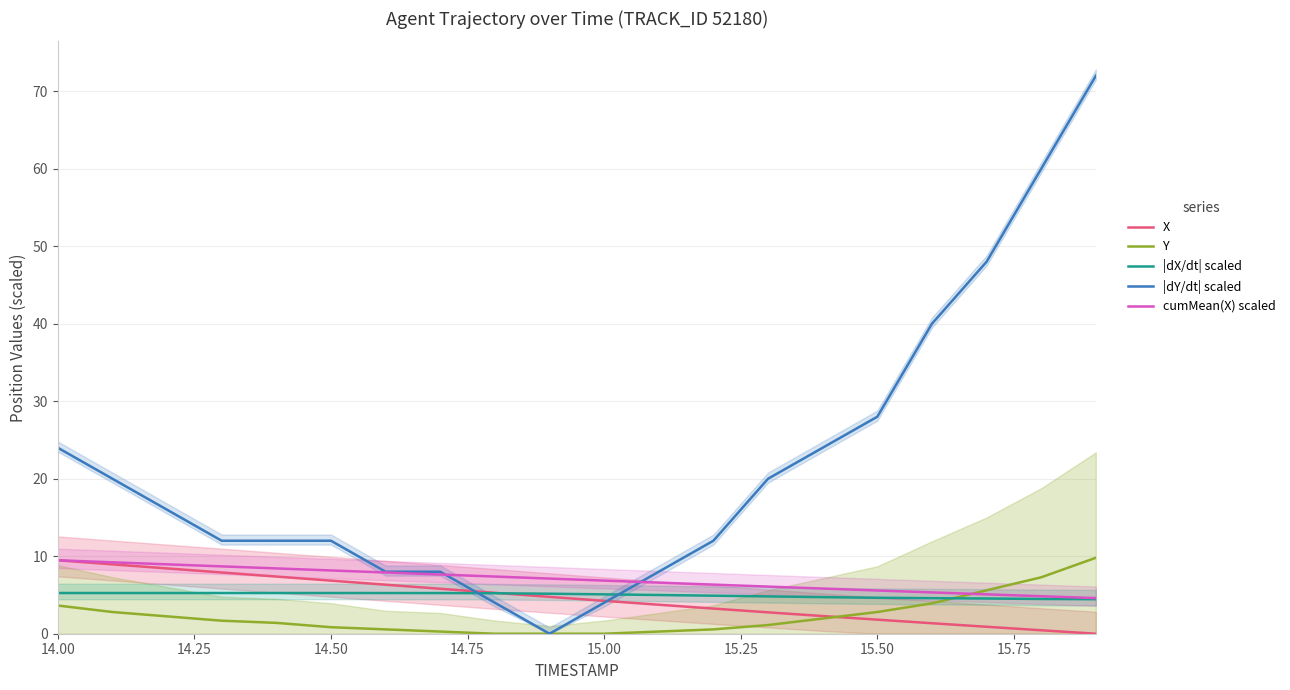

What is the sum of all X values?

91.9